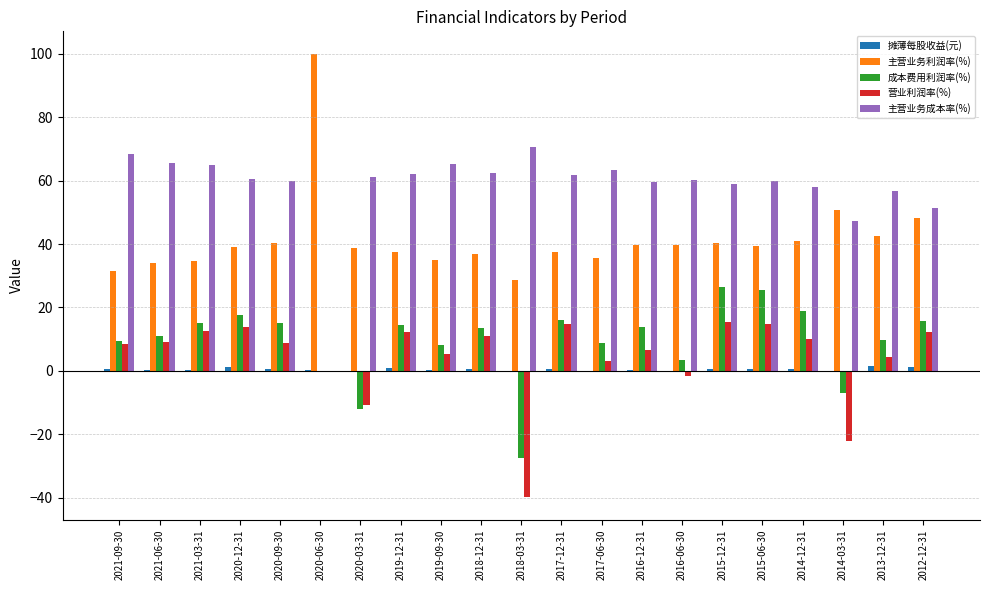

True or false: 营业利润率(%) has a value of 13.7 at 2020-12-31.

True